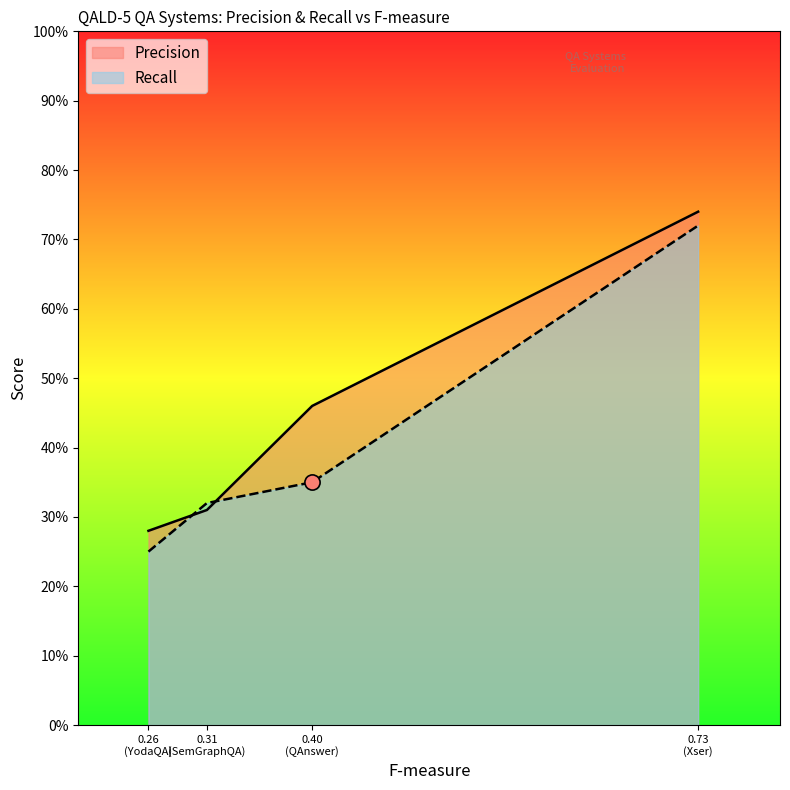

What is the total value across all series at 0.40 (QAnswer)?

0.8